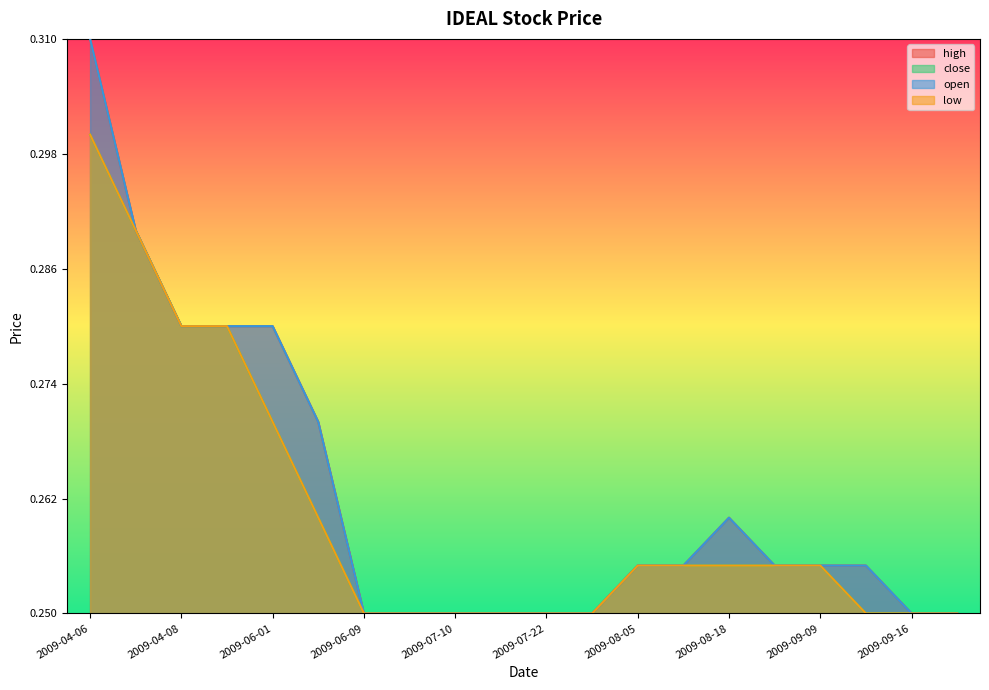

The value of open at 2009-07-10 is 0.0. True or false?

True